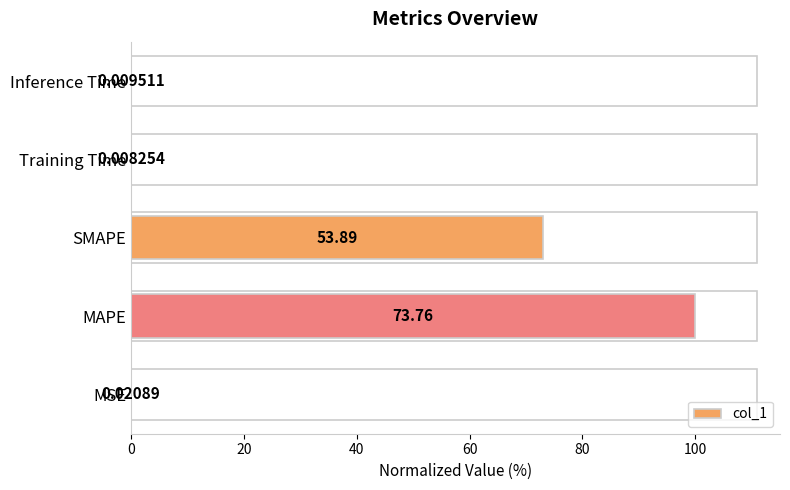

What is the ratio of the value at SMAPE to the value at MAPE?

0.7